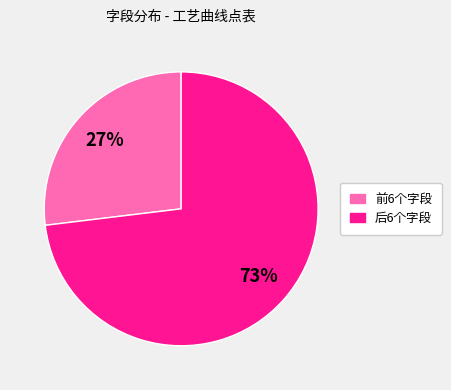

Does any single category account for the majority?

Yes